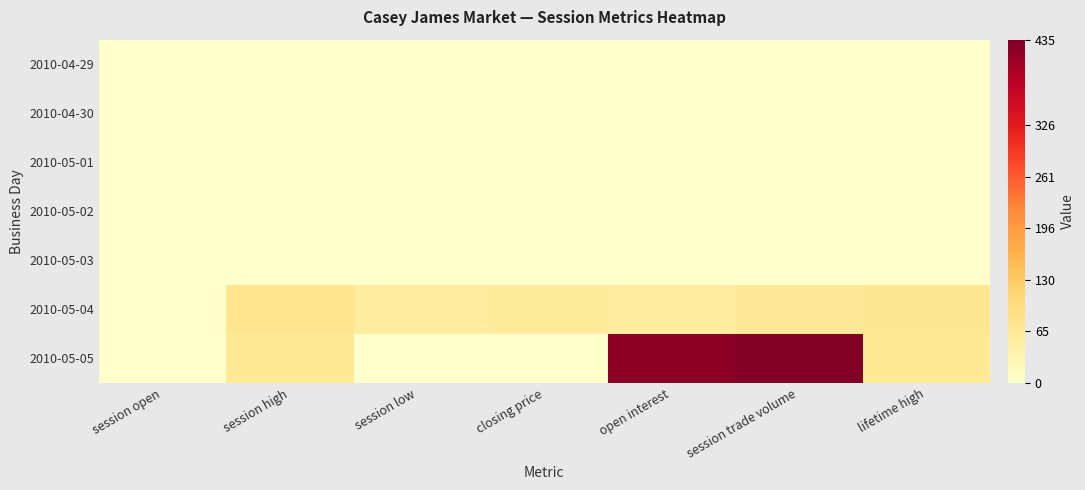

Reading right to left, extract all data points from this chart.

2010-04-29: lifetime high=0.0	session trade volume=0.0	open interest=0.0	closing price=0.0	session low=0.0	session high=0.0	session open=0.0
2010-04-30: lifetime high=0.0	session trade volume=0.0	open interest=0.0	closing price=0.0	session low=0.0	session high=0.0	session open=0.0
2010-05-01: lifetime high=0.0	session trade volume=0.0	open interest=0.0	closing price=0.0	session low=0.0	session high=0.0	session open=0.0
2010-05-02: lifetime high=0.0	session trade volume=0.0	open interest=0.0	closing price=0.0	session low=0.0	session high=0.0	session open=0.0
2010-05-03: lifetime high=0.0	session trade volume=0.0	open interest=0.0	closing price=0.0	session low=0.0	session high=0.0	session open=0.0
2010-05-04: lifetime high=70.0	session trade volume=63.0	open interest=55.0	closing price=60.0	session low=56.0	session high=76.0	session open=0.0
2010-05-05: lifetime high=65.8	session trade volume=435.0	open interest=422.0	closing price=0.6	session low=0.6	session high=65.8	session open=0.6